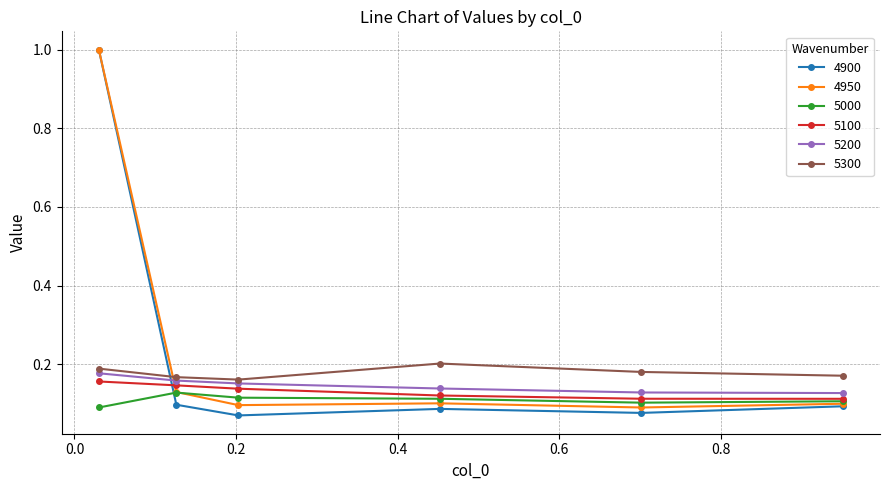

At how many categories does at least one series exceed 0?

6